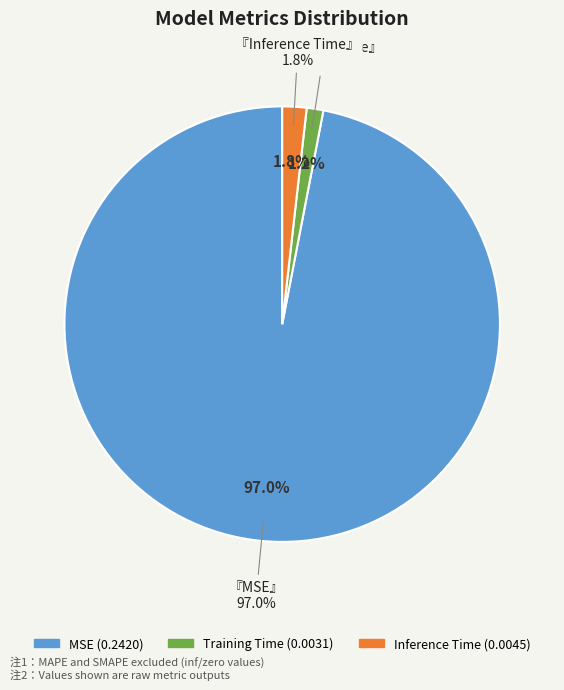

Which category has the smallest portion of the pie?

Training Time